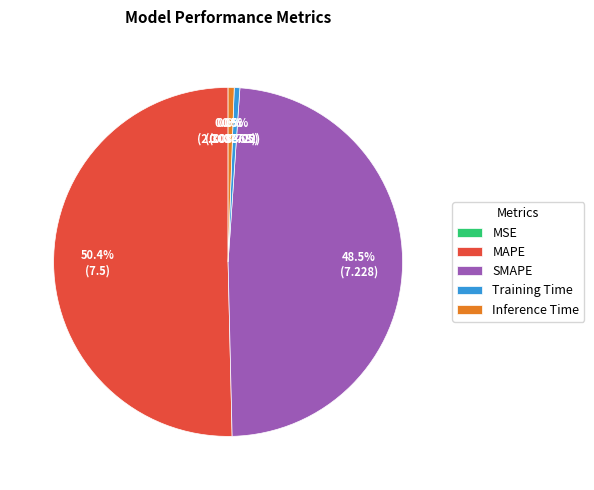

Which category accounts for the majority?

MAPE